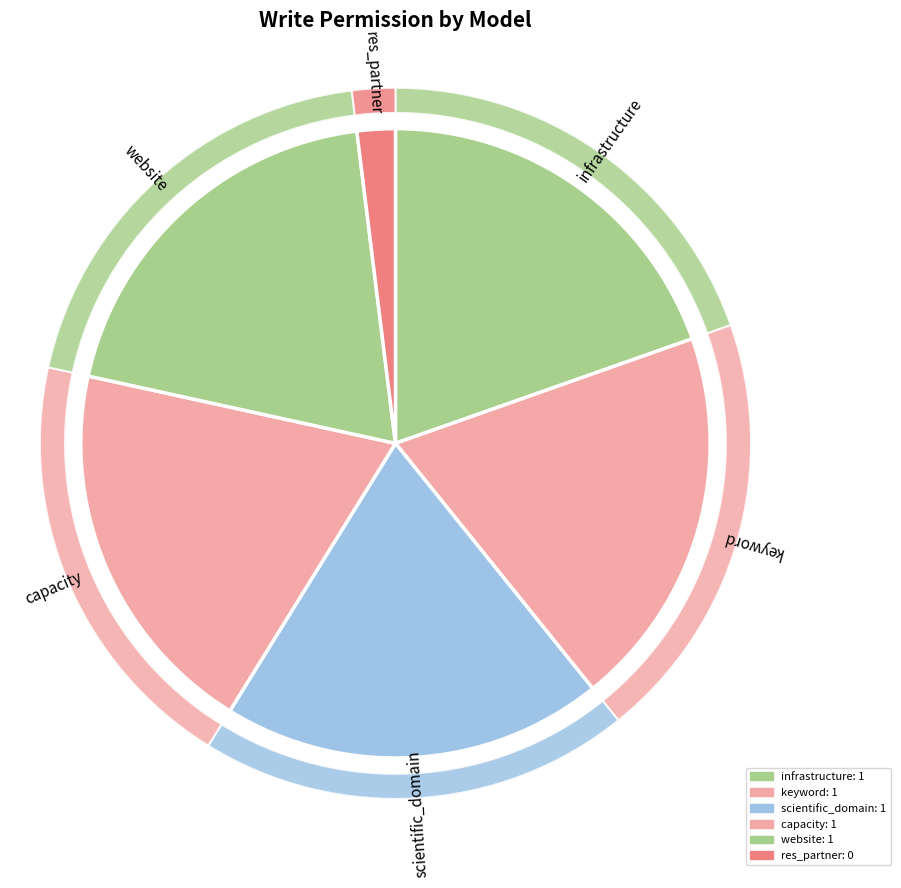

Is base.model_res_partner the majority of the pie?

No